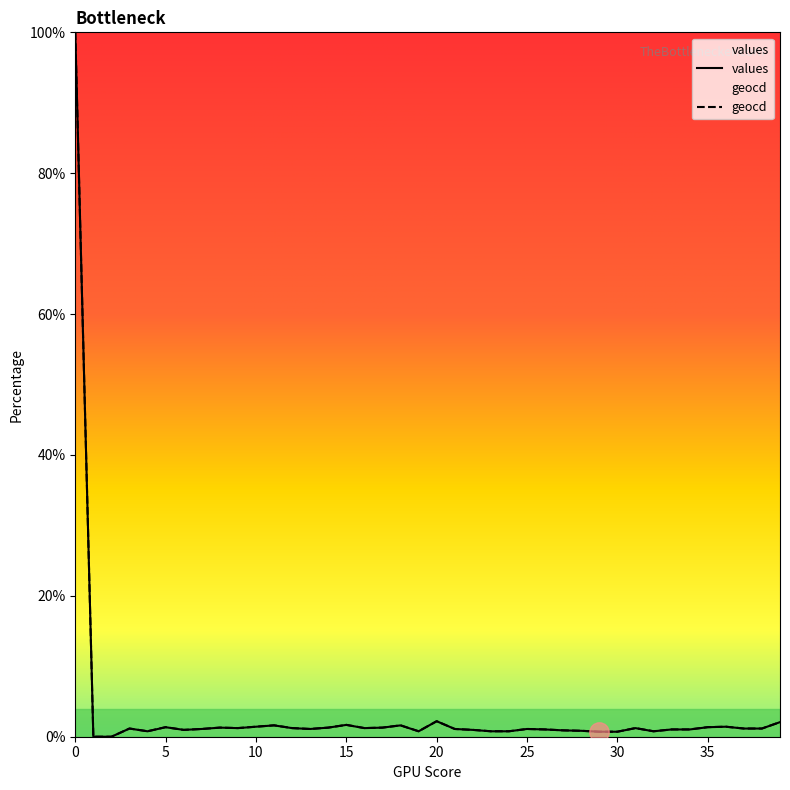

How many values in geocd are above zero?

38